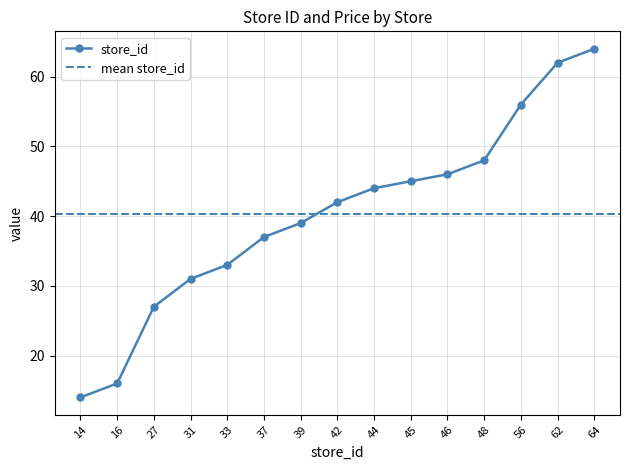

What is the ratio of the value at 14 to the value at 45?

0.3